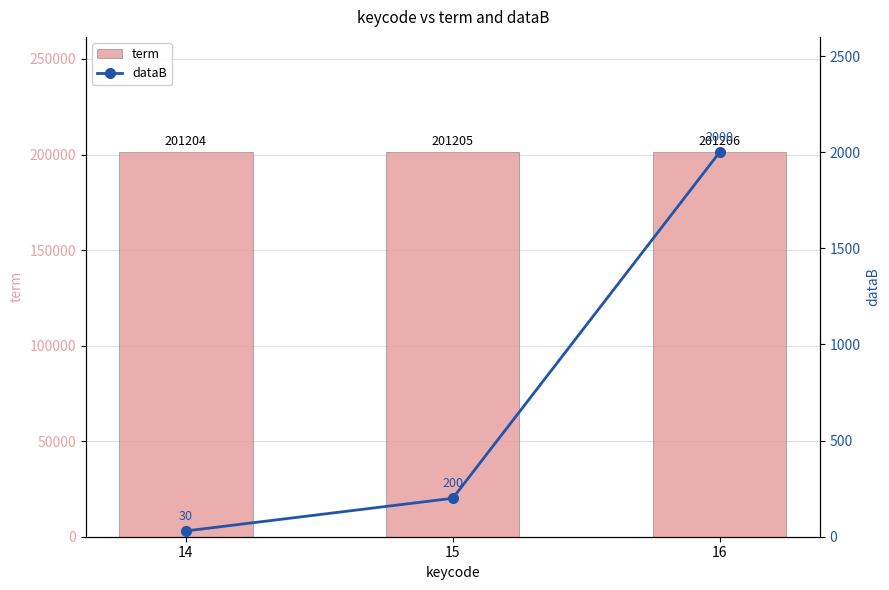

Rank the series at 15 from highest to lowest value.

term, dataB